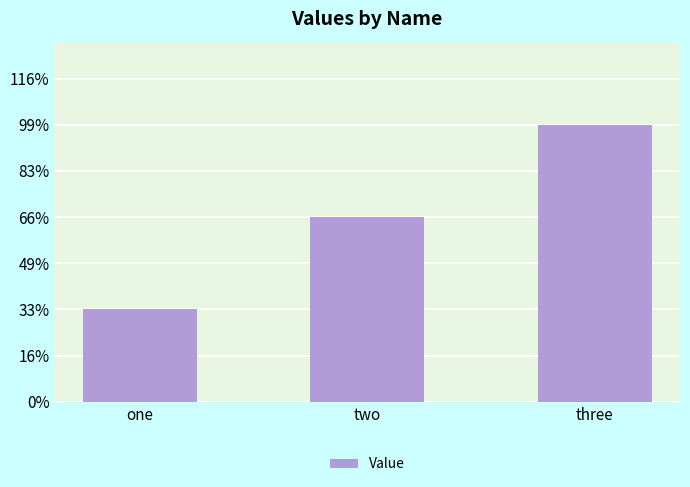

Does the chart contain any negative values?

No